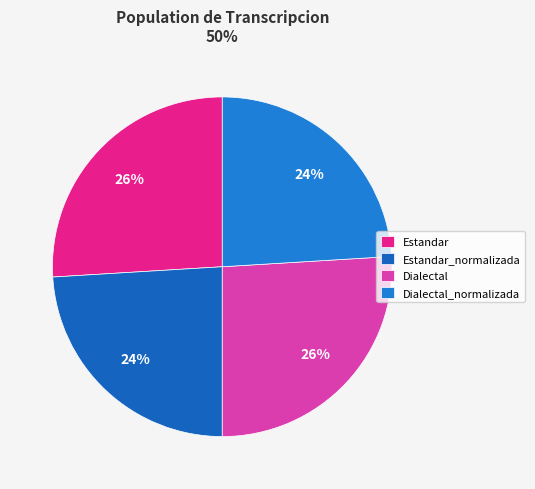

True or false: Dialectal accounts for 26% of the total.

True